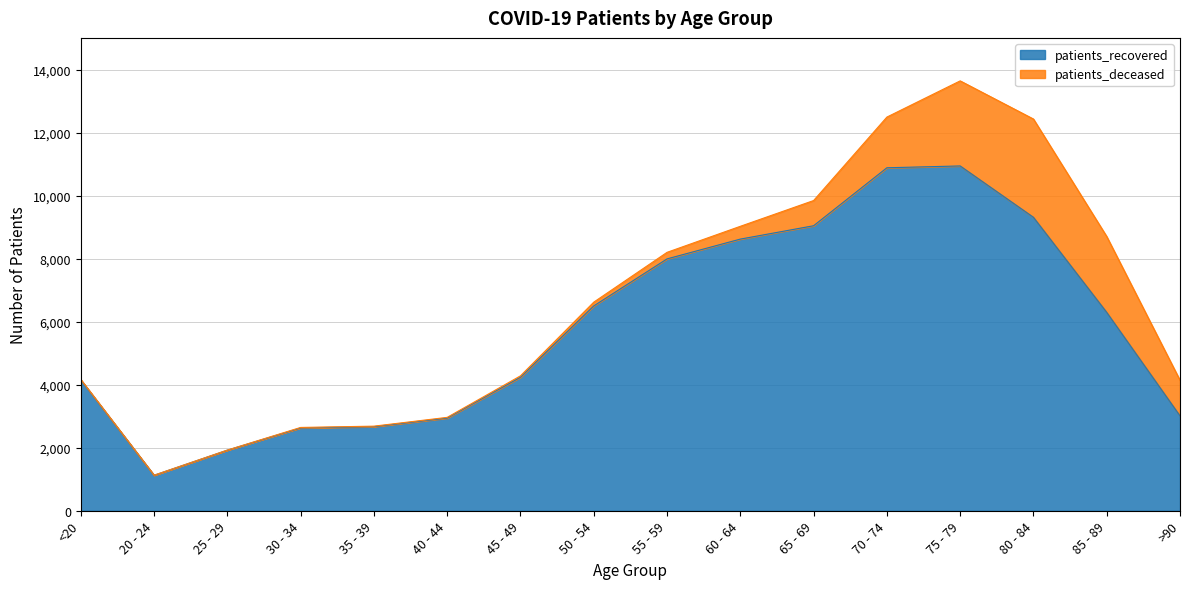

What is the sum of all values?

92291